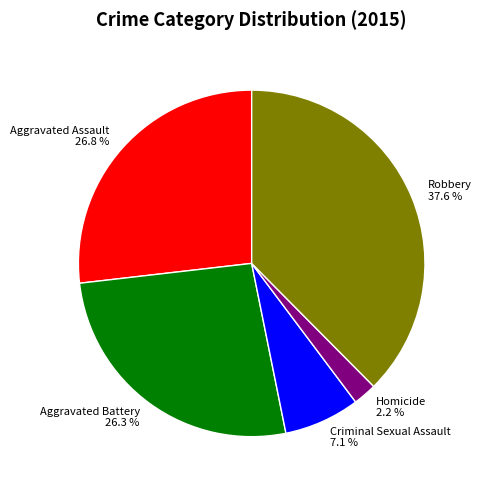

Does any single category account for the majority?

No